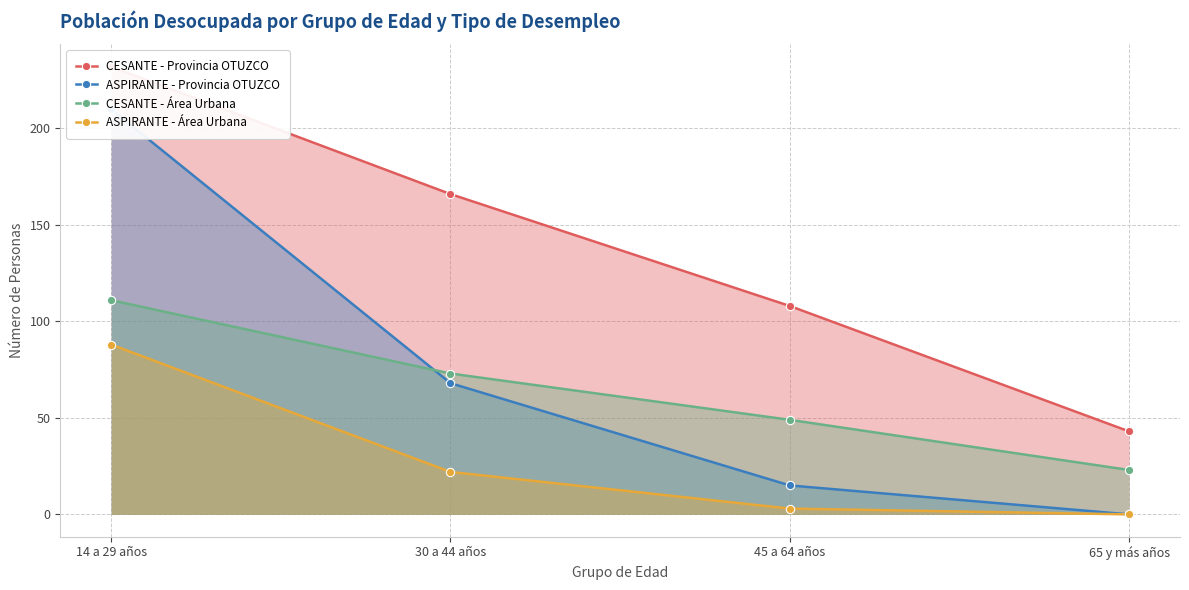

Rank the series at 14 a 29 años from lowest to highest value.

ASPIRANTE - Área Urbana, CESANTE - Área Urbana, ASPIRANTE - Provincia OTUZCO, CESANTE - Provincia OTUZCO